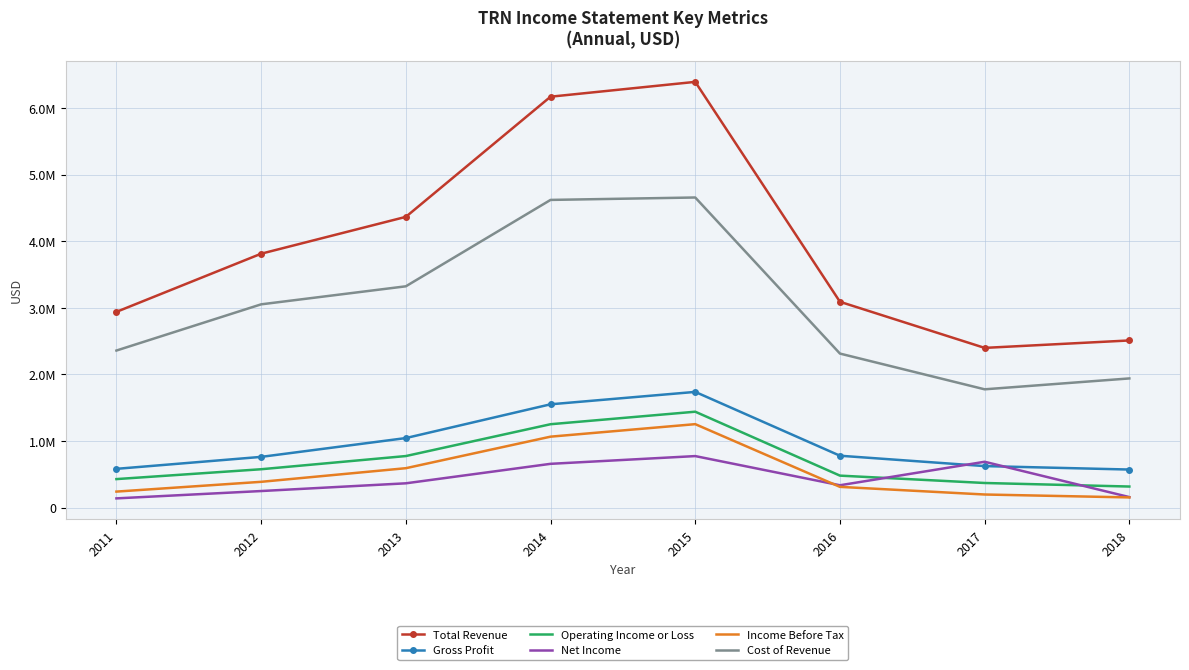

List the labels in order of Gross Profit value, smallest first.

2018, 2011, 2017, 2012, 2016, 2013, 2014, 2015